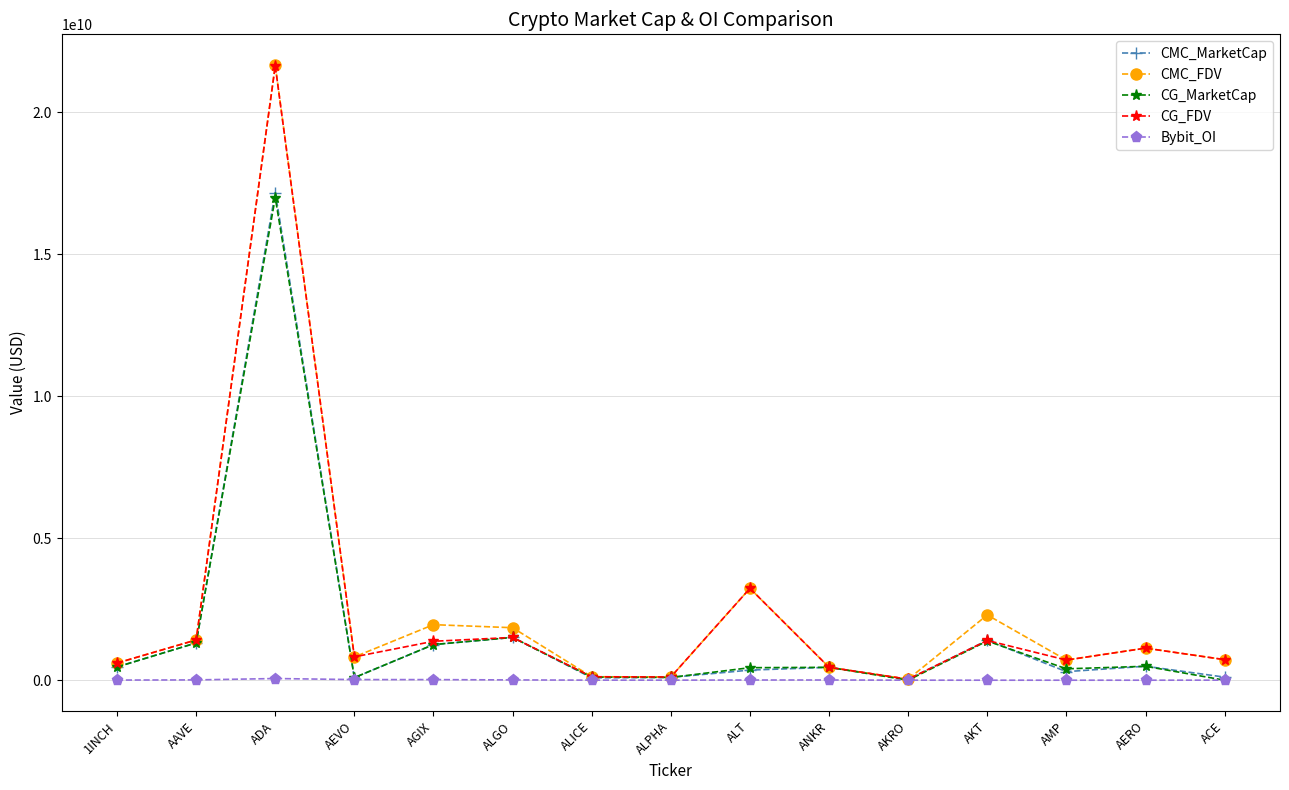

Is it true that CMC_FDV equals 2297759918.2 at AKT?

True